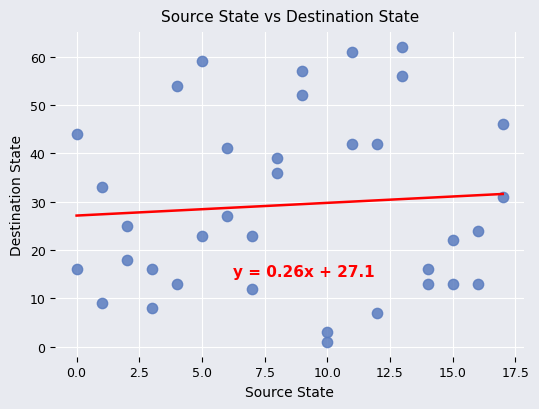

What is the range of Y values (max minus min)?

61